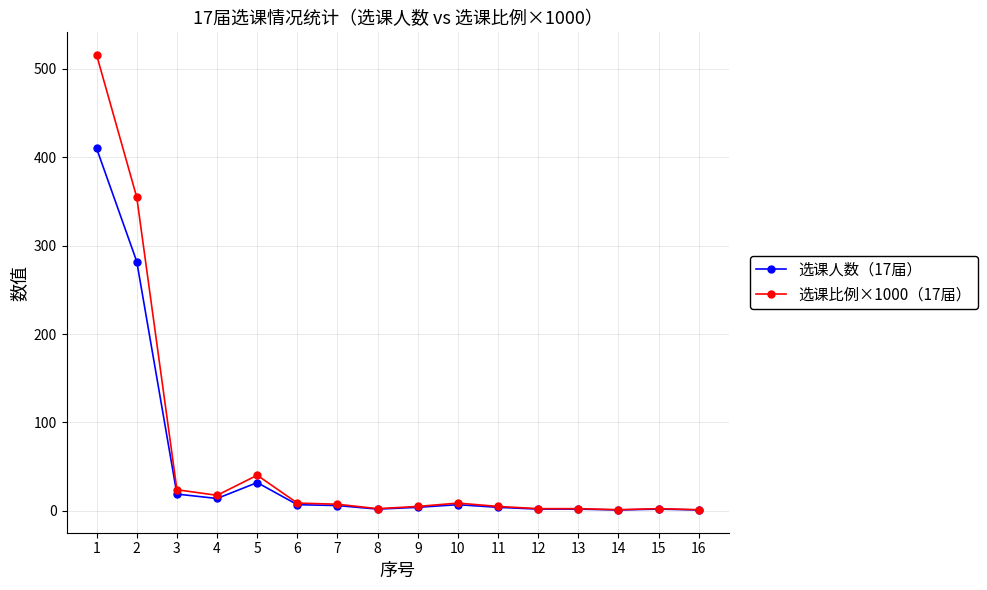

Which series has the largest range (max minus min)?

选课比例×1000（17届）